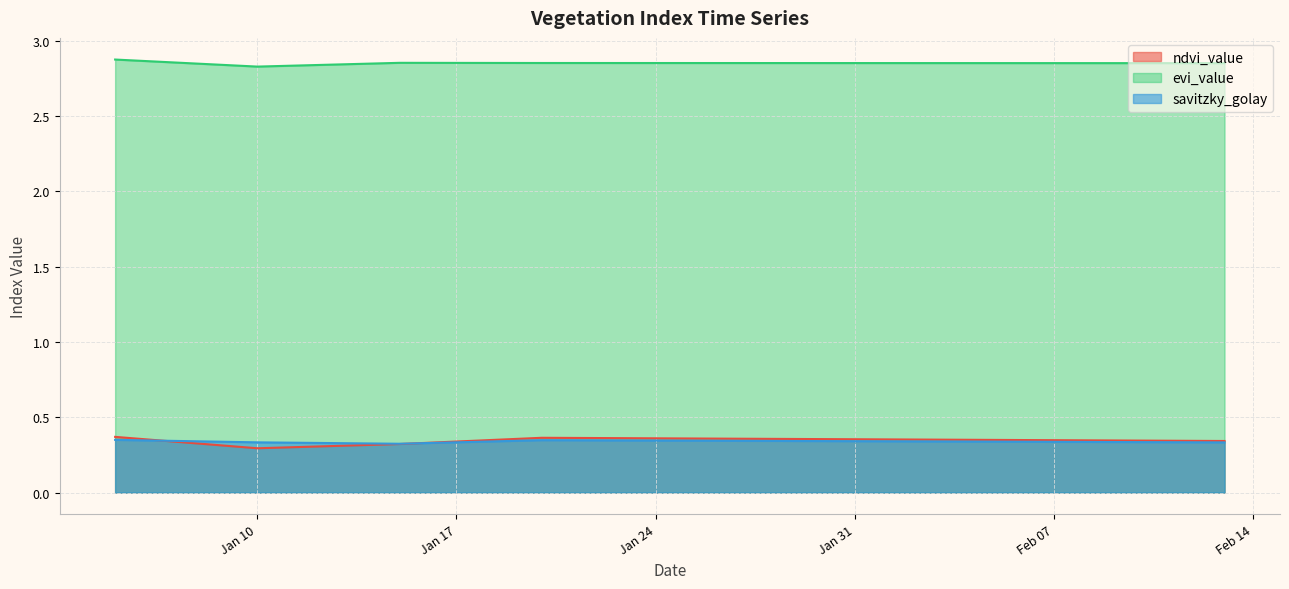

The value of savitzky_golay at 2023-01-16 is 0.3. True or false?

True